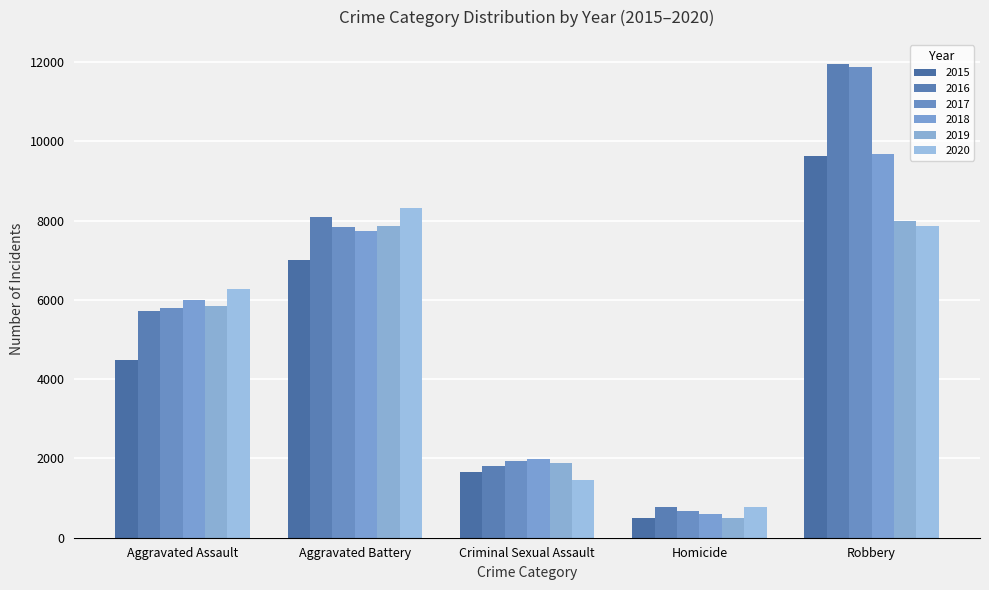

How many data points does each series have?

5